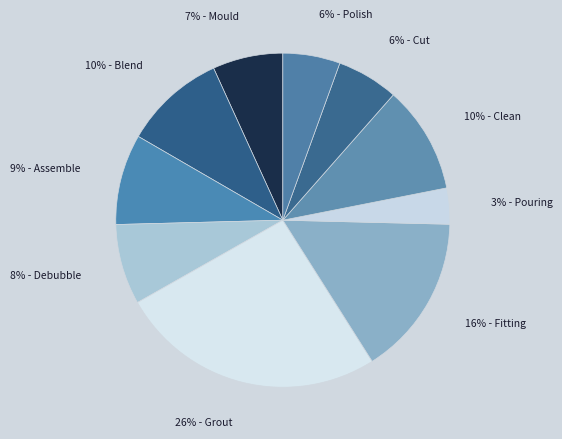

How many slices are in this pie chart?

10